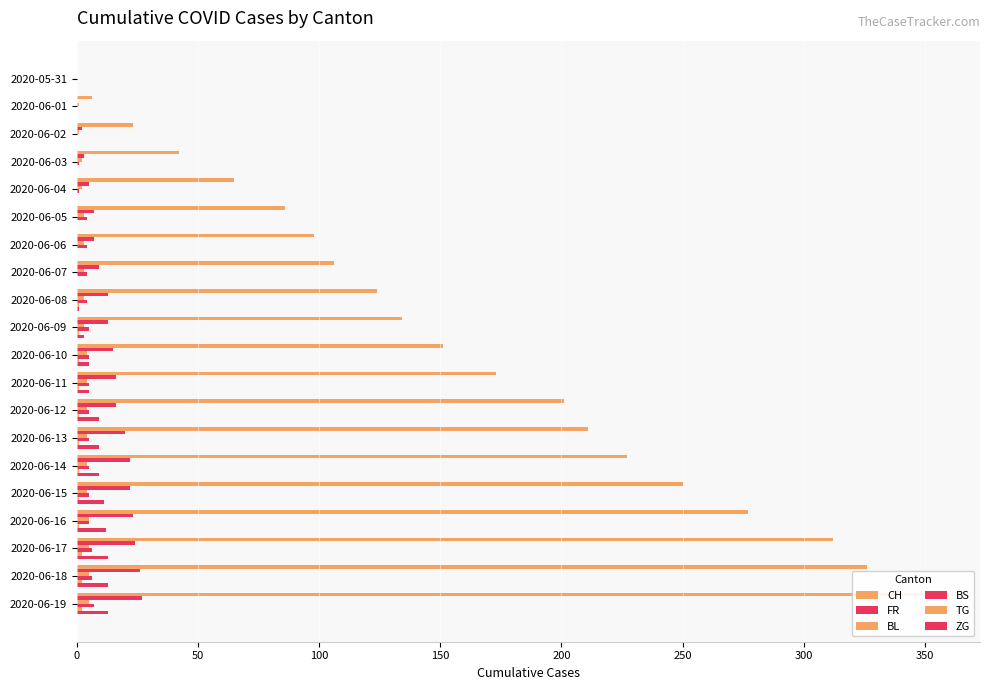

Is it true that TG equals 0 at 2020-06-05?

True